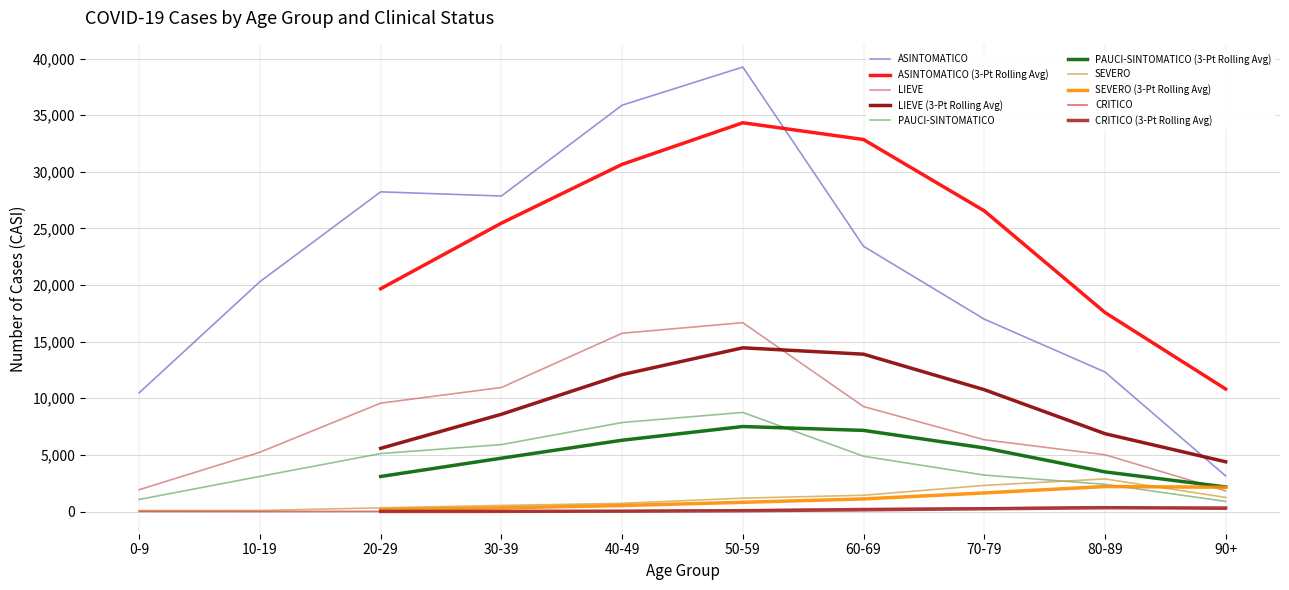

True or false: PAUCI-SINTOMATICO has a value of 11707 at 50-59.

False